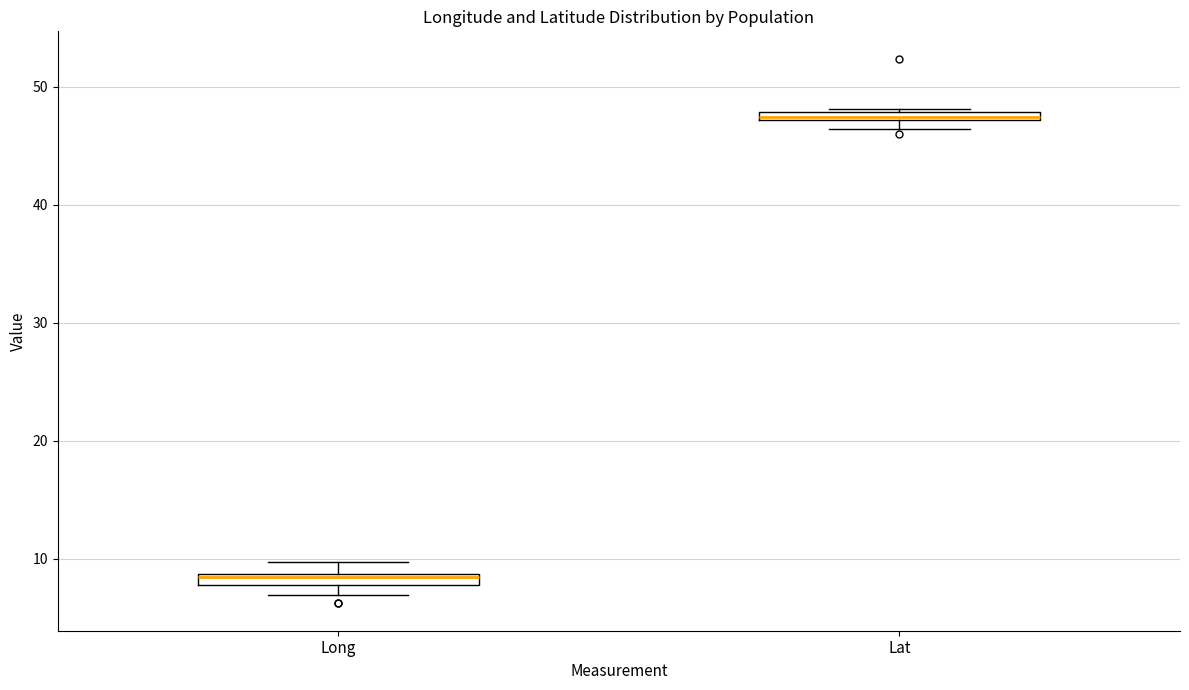

Where is the lower edge of the box for Long on the y-axis? The values are not printed on the chart, so give them approximately, as read against the axis.

8